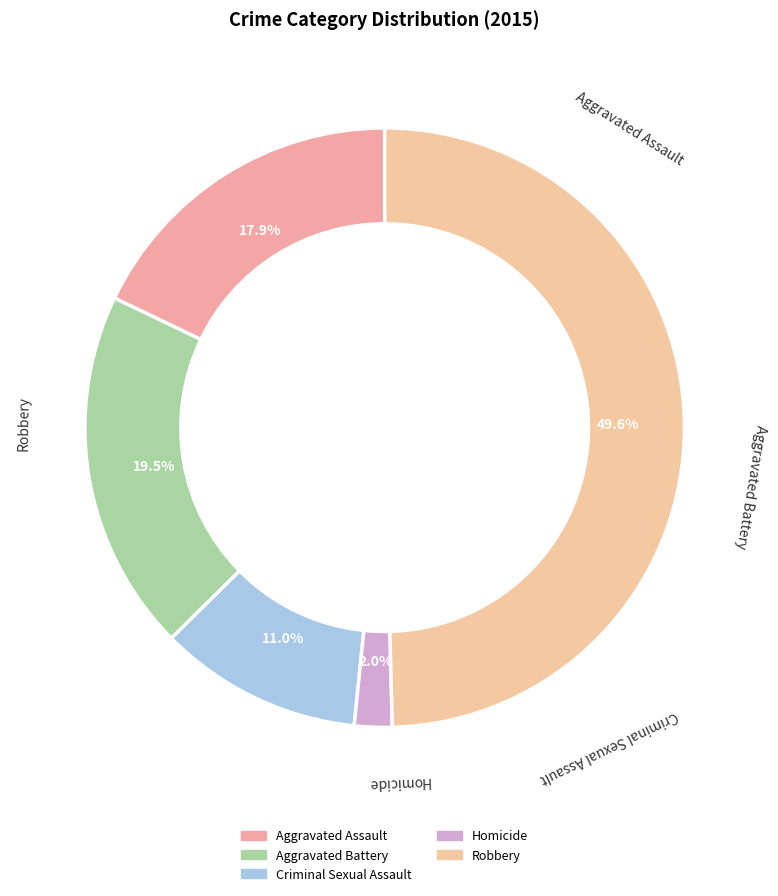

Count the number of slices in the pie.

5